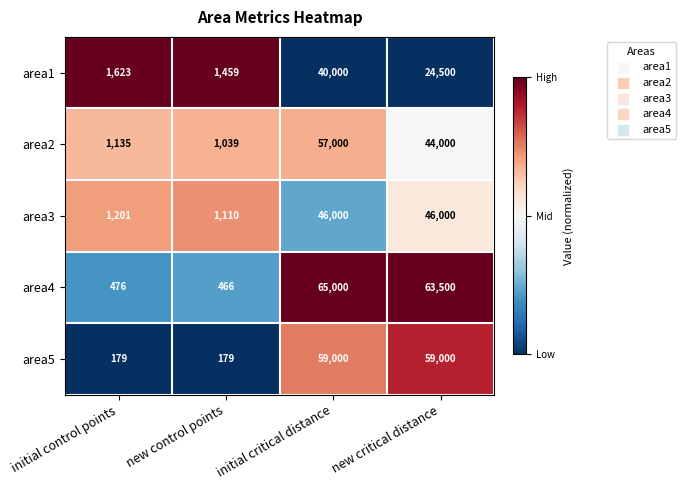

Reading left to right, extract all data points from this chart.

area1: initial control points=1623	new control points=1459	initial critical distance=40000	new critical distance=24500
area2: initial control points=1135	new control points=1039	initial critical distance=57000	new critical distance=44000
area3: initial control points=1201	new control points=1110	initial critical distance=46000	new critical distance=46000
area4: initial control points=476	new control points=466	initial critical distance=65000	new critical distance=63500
area5: initial control points=179	new control points=179	initial critical distance=59000	new critical distance=59000